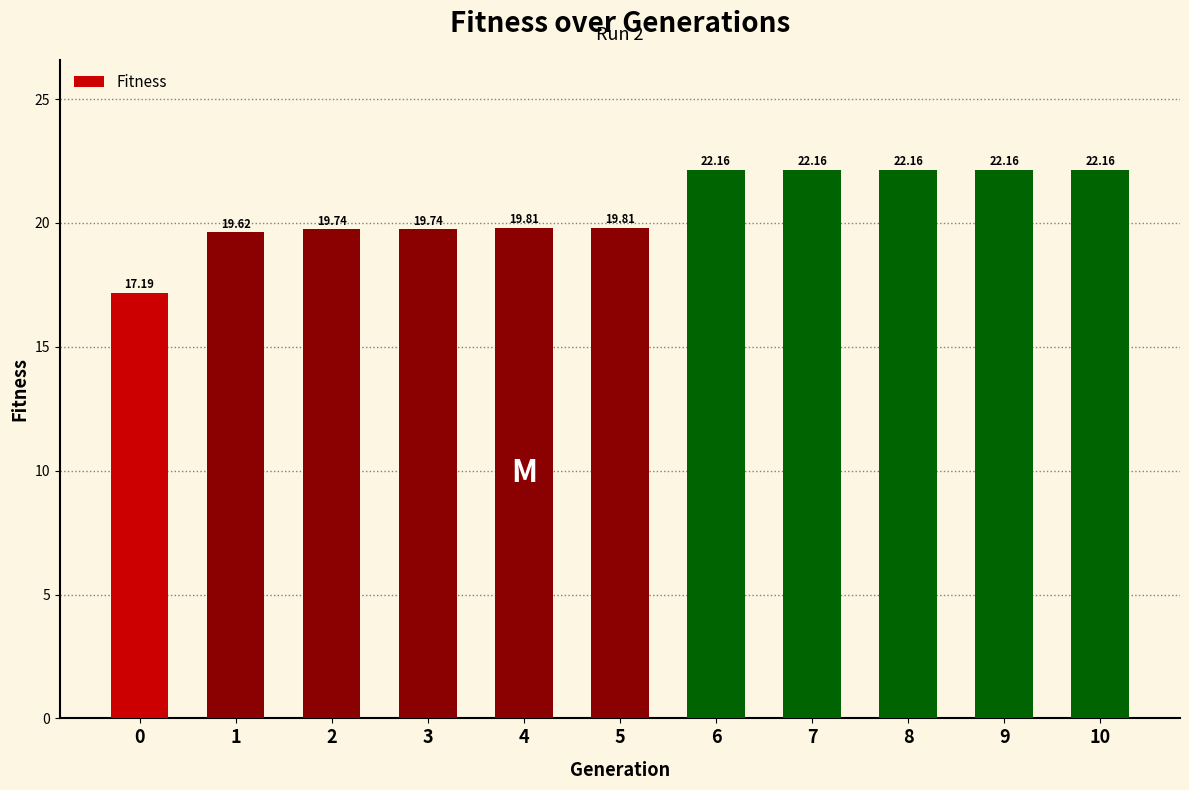

What is the difference between the second highest and second lowest values?

2.5